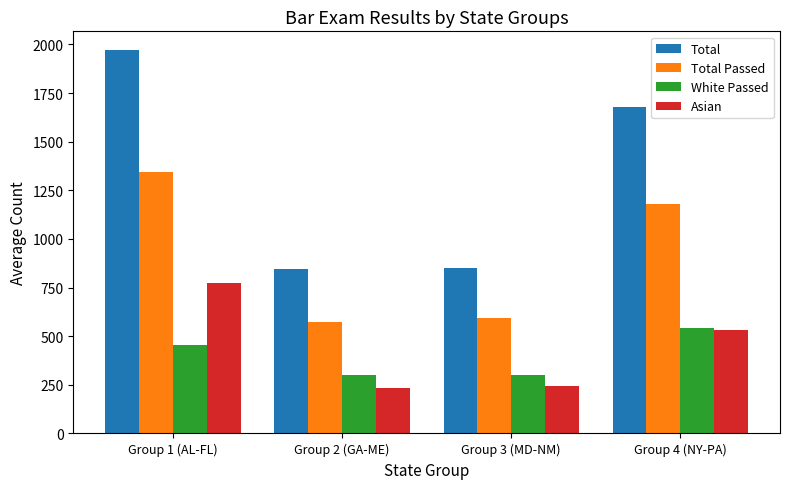

Is it true that Asian equals 408 at Group 3 (MD-NM)?

False